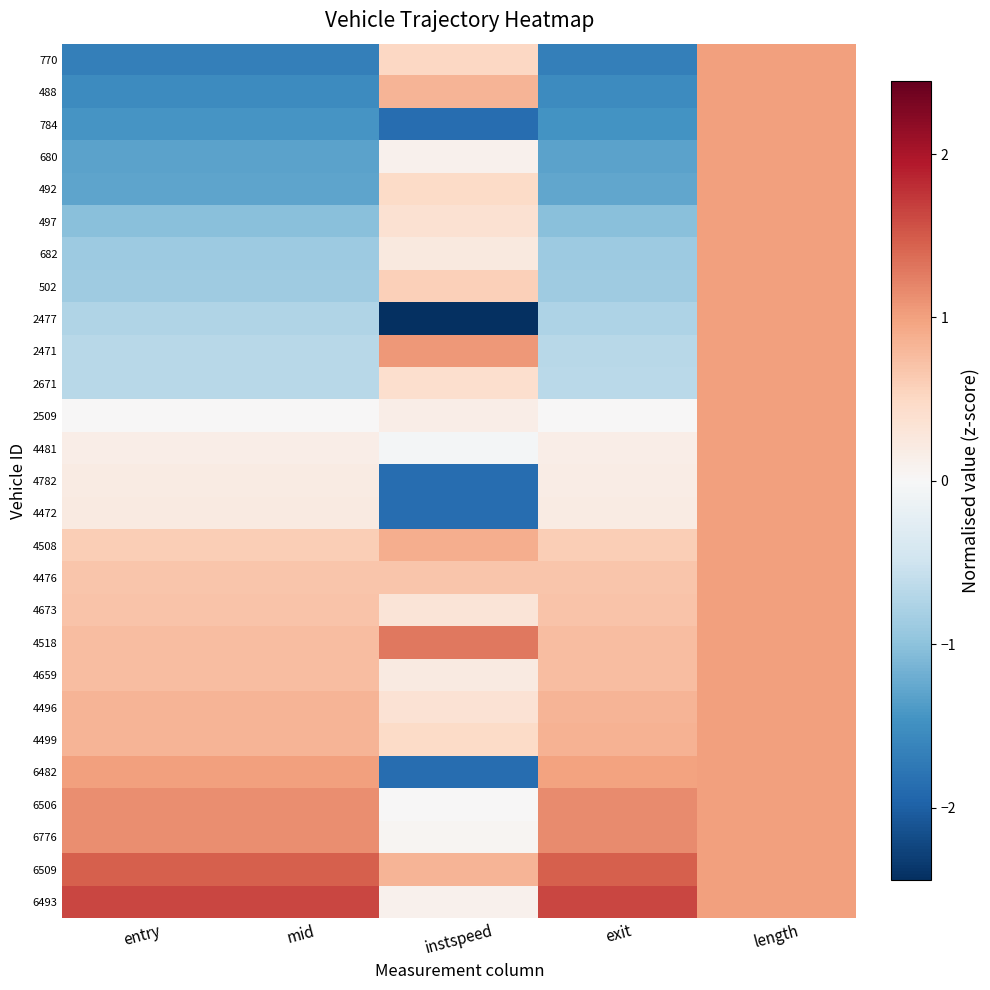

At mid, list the series in order from smallest to largest.

770, 488, 784, 680, 492, 497, 682, 502, 2477, 2471, 2671, 2509, 4481, 4782, 4472, 4508, 4476, 4673, 4518, 4659, 4496, 4499, 6482, 6506, 6776, 6509, 6493